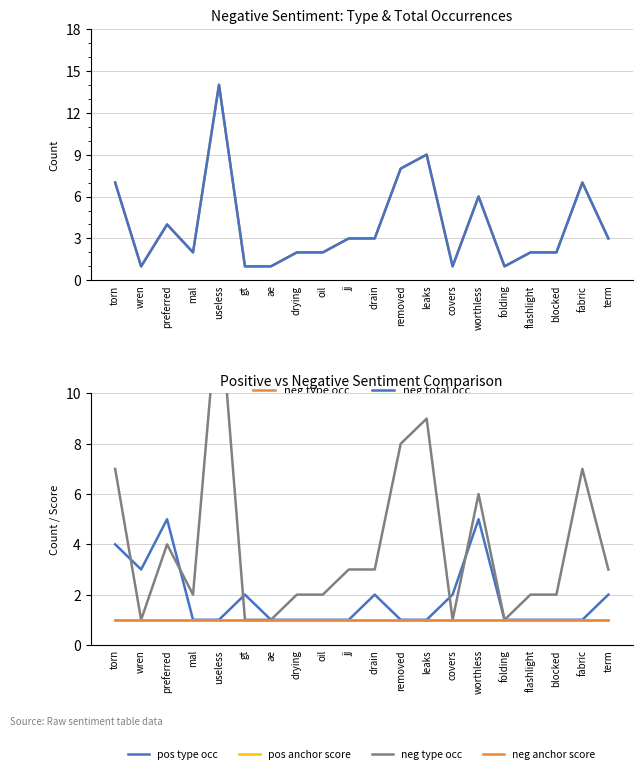

Is it true that pos type occ equals 2 at term?

True